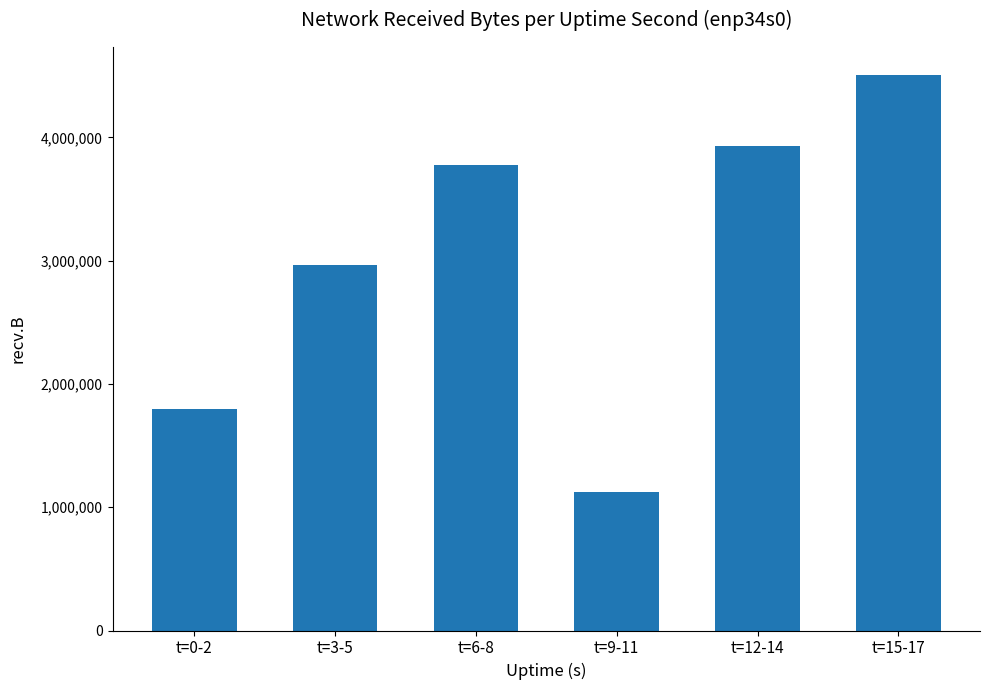

How many bars are there in total?

6